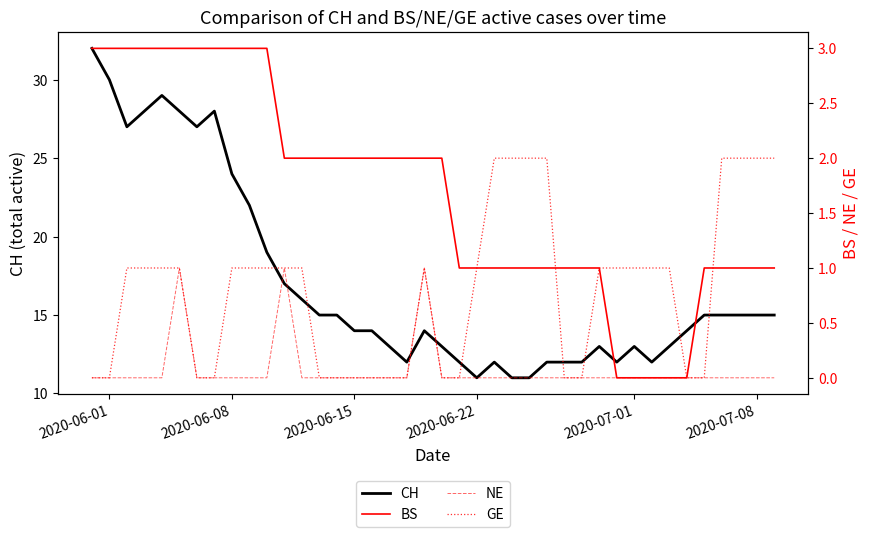

In CH, how many points are higher than both neighbors (excluding endpoints)?

6